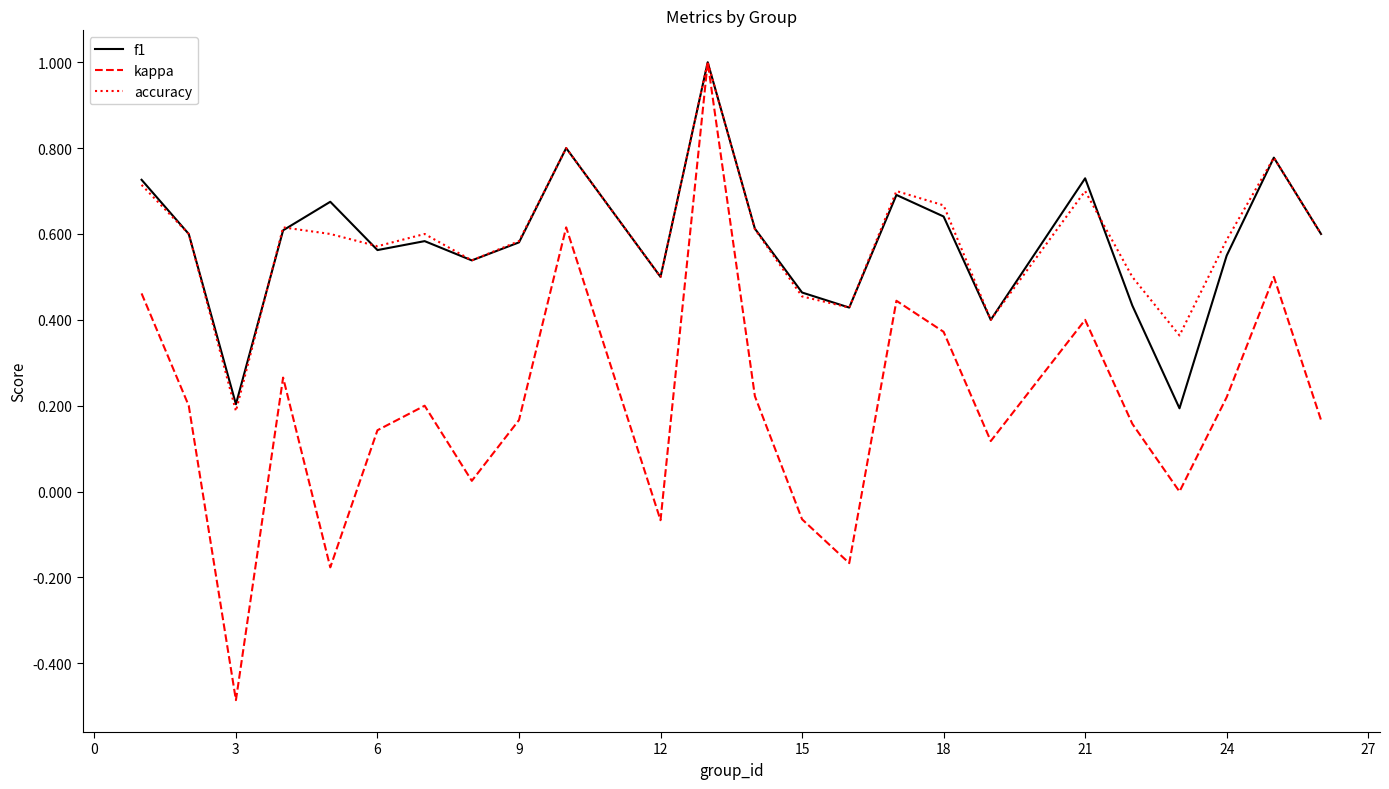

Which series has the largest range (max minus min)?

kappa